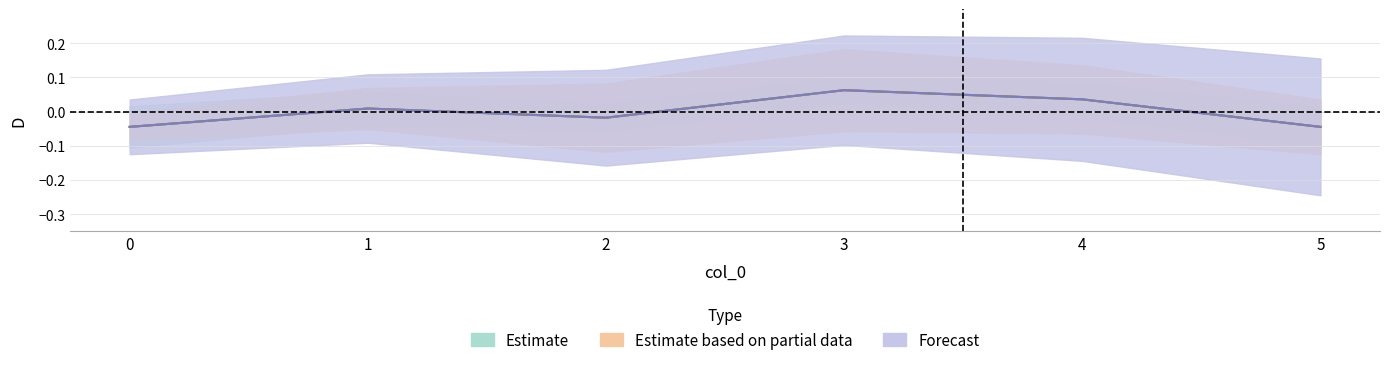

What is the difference between the second highest and minimum values in the Estimate based on partial data series?

0.1